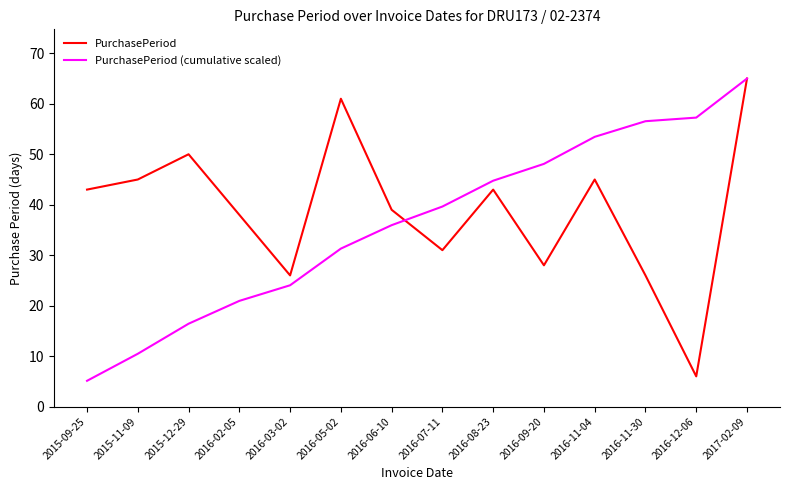

What is the difference between the maximum and minimum values in the PurchasePeriod series?

59.0